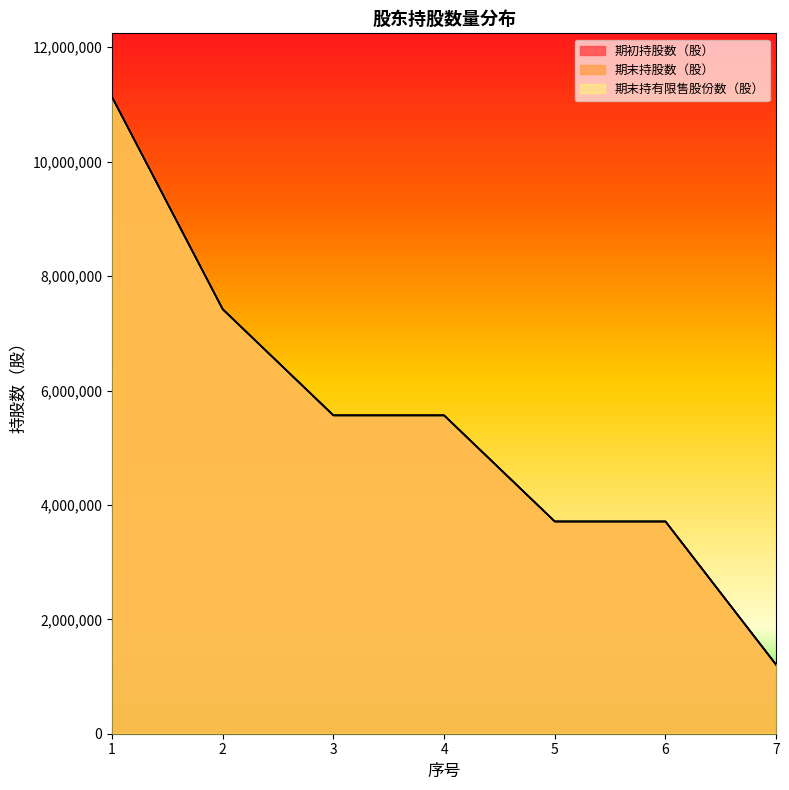

List the series in order of their peak value, highest first.

期初持股数（股）, 期末持股数（股）, 期末持有限售股份数（股）